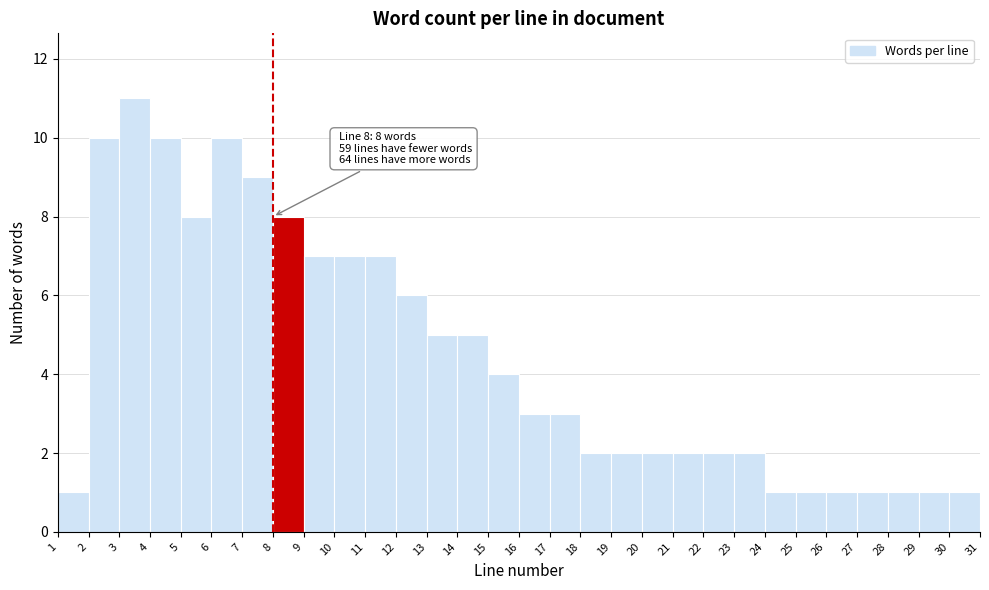

Over which range of the x-axis is the bar tallest?

3 to 4